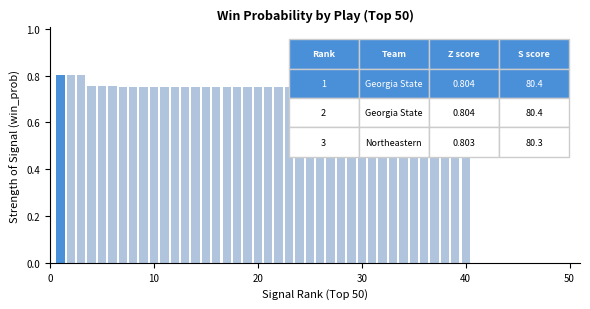

How many values are between 0 and 1?

40